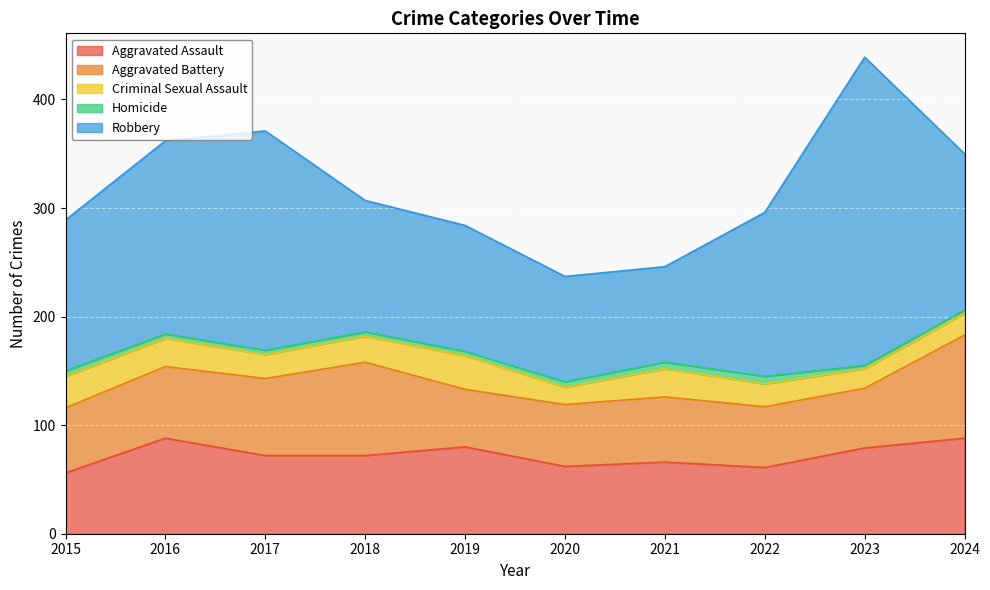

How many series are shown in this chart?

5